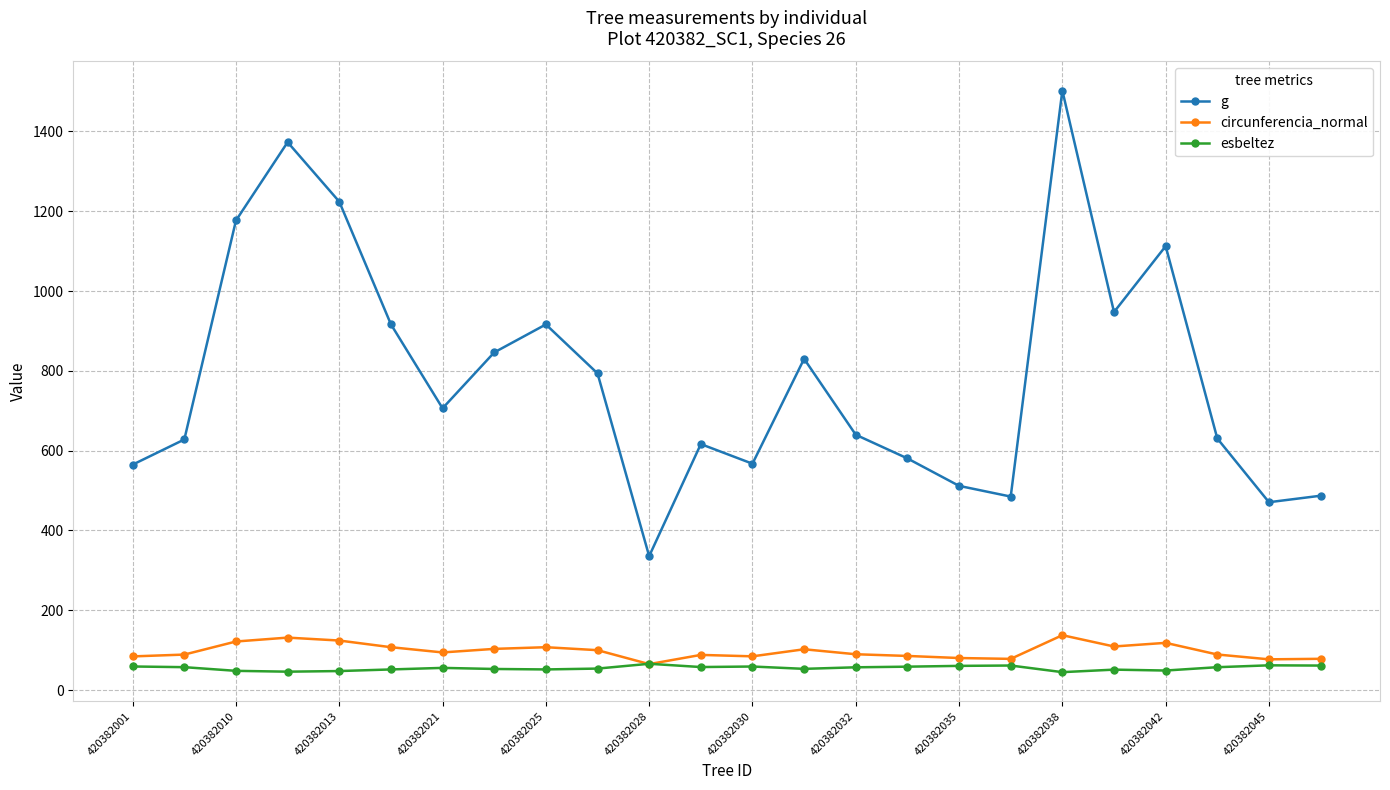

What is the value of the circunferencia_normal point at the 20th from the left?

109.1